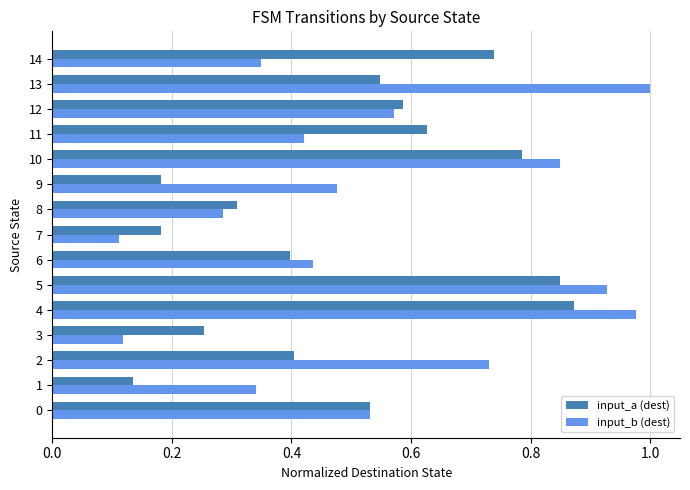

At 8, list the series in order from largest to smallest.

input_a (dest), input_b (dest)